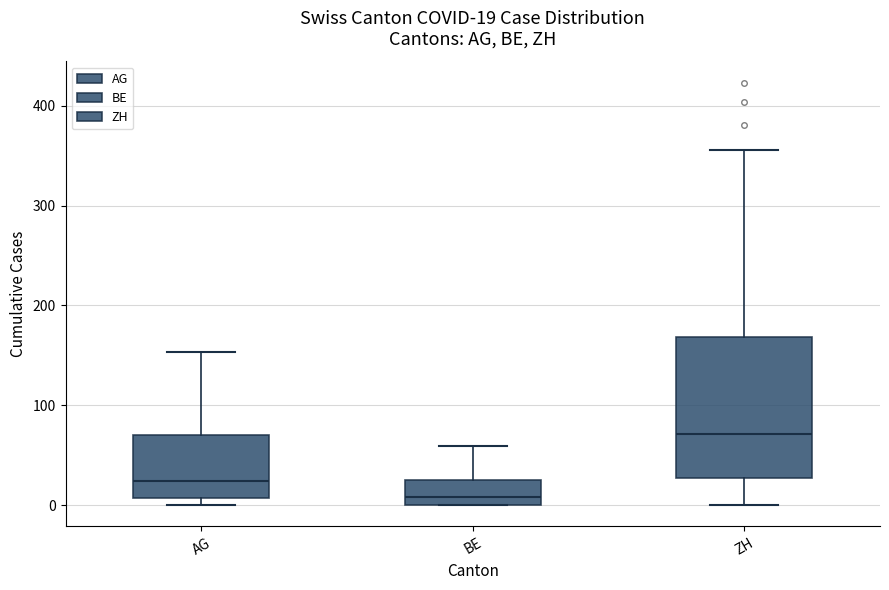

Which box's median line is the lowest?

BE